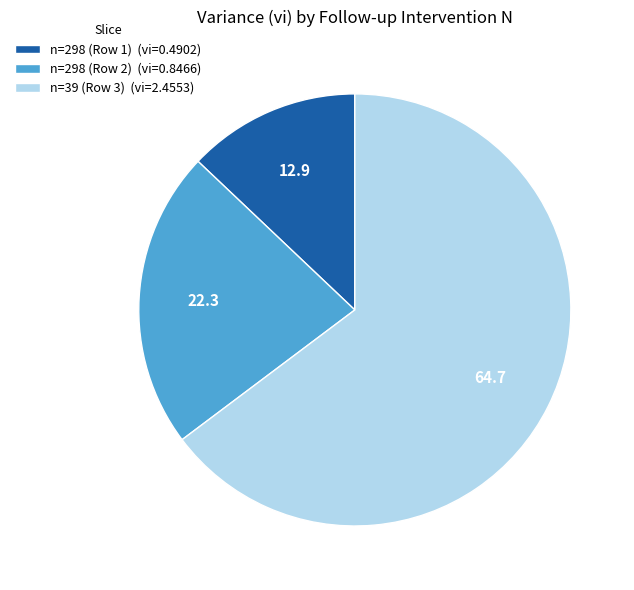

Rank the categories by value from lowest to highest.

n=298 (Row 1) (vi=0.4902), n=298 (Row 2) (vi=0.8466), n=39 (Row 3) (vi=2.4553)